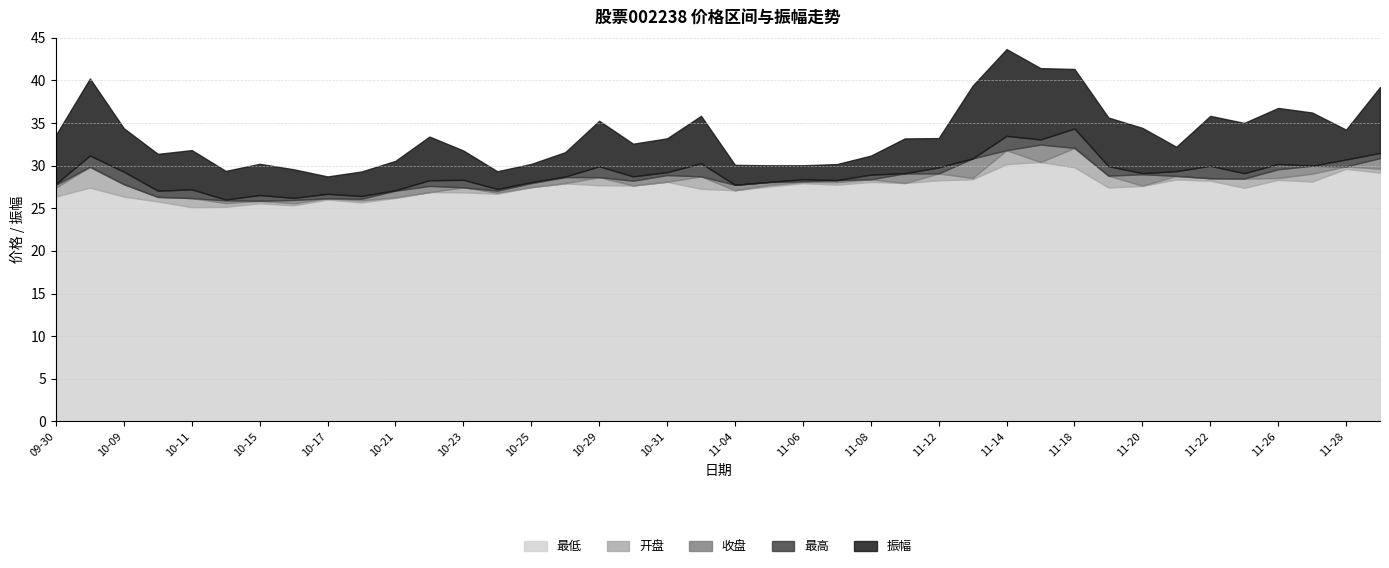

What is the label of the 3rd point from the right?

2024-11-27